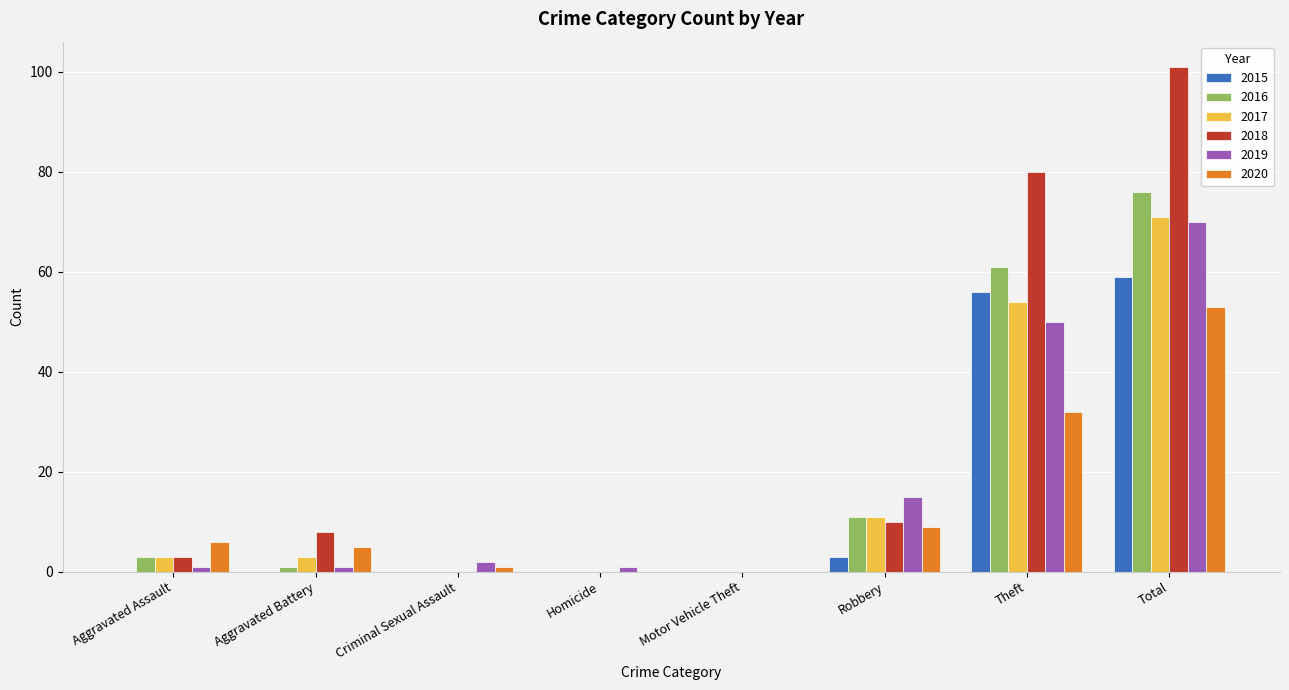

True or false: 2016 has a value of 11 at Robbery.

True